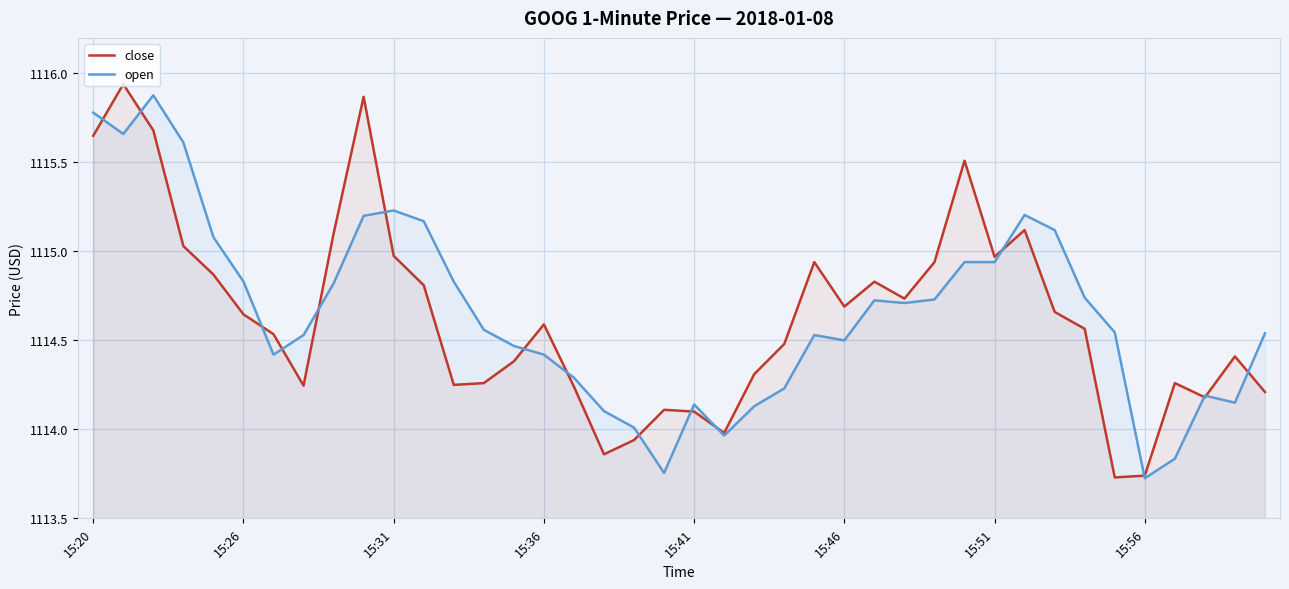

The open series shows 1842.2 at 15:26. True or false?

False